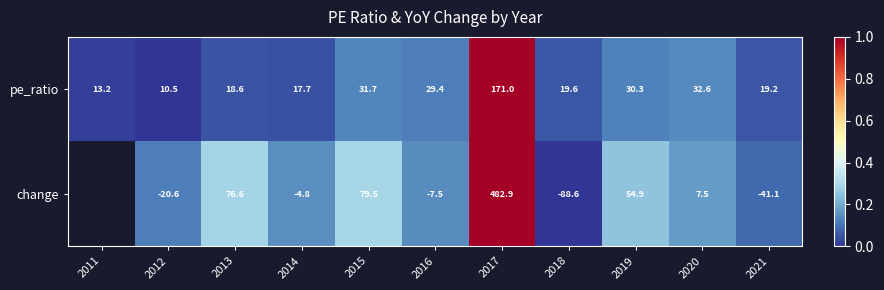

Is the value of change at 2020 greater than the value of pe_ratio at 2015?

No